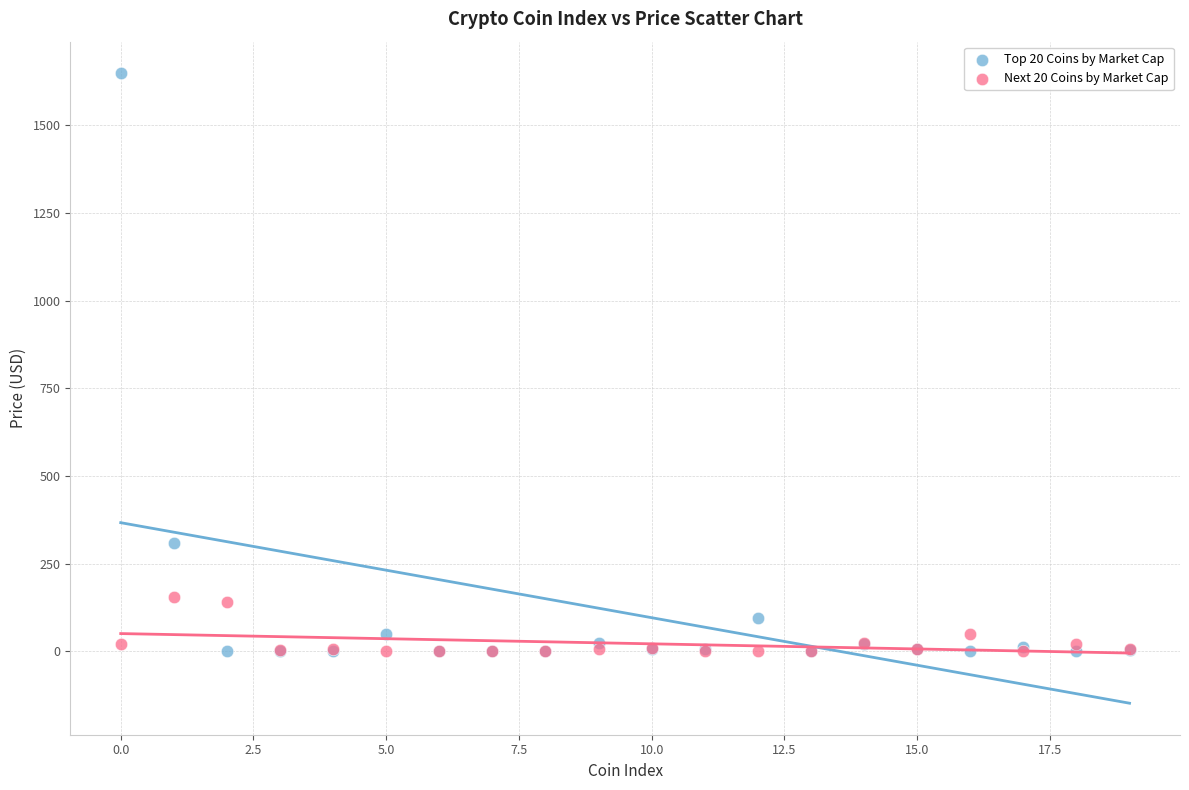

Across all series, what Y value is closest to 824?

309.6